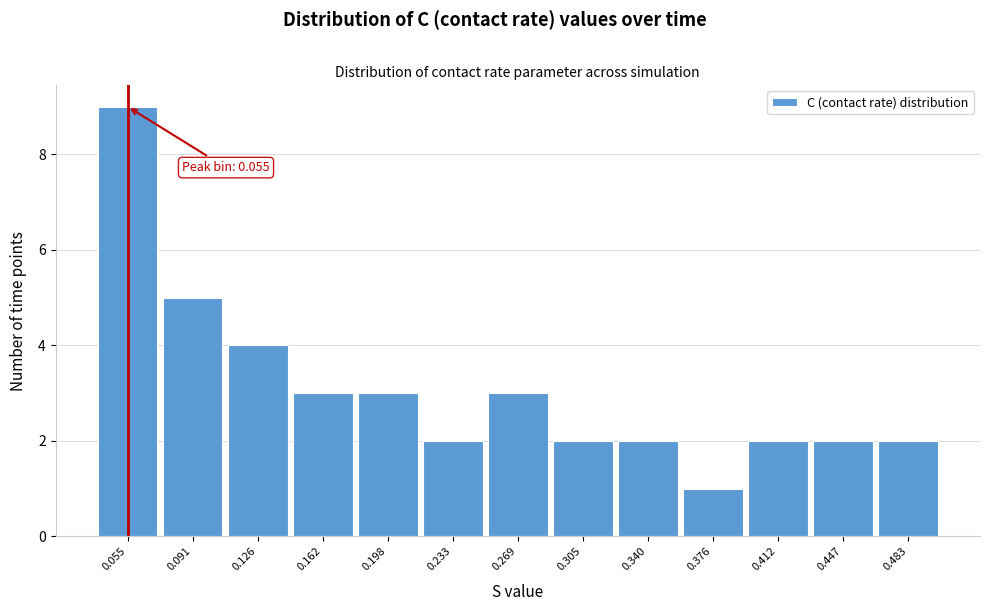

Over which range of the x-axis is the bar tallest?

0.035 to 0.075